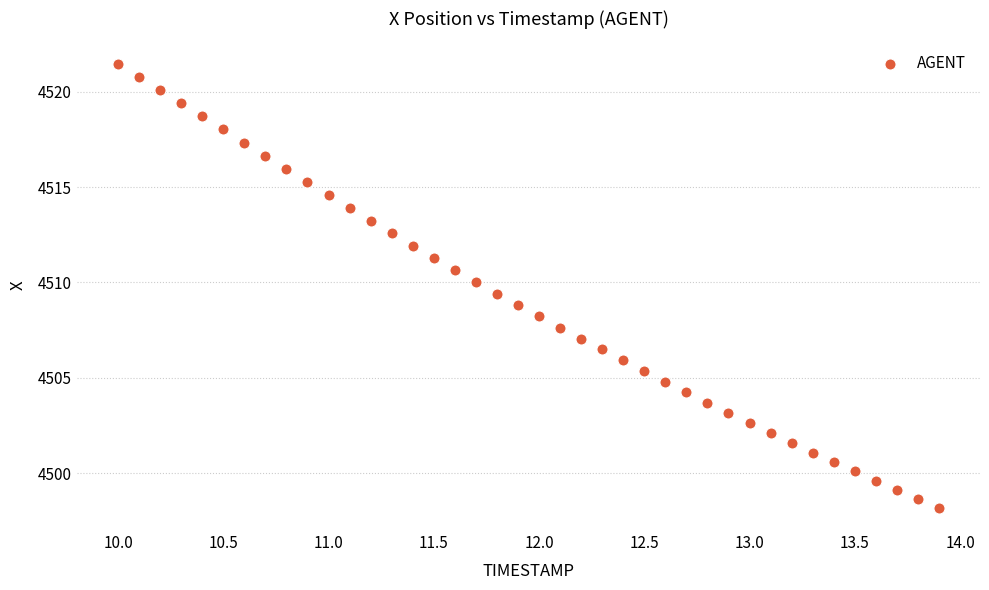

What is the range of Y values (max minus min)?

23.3